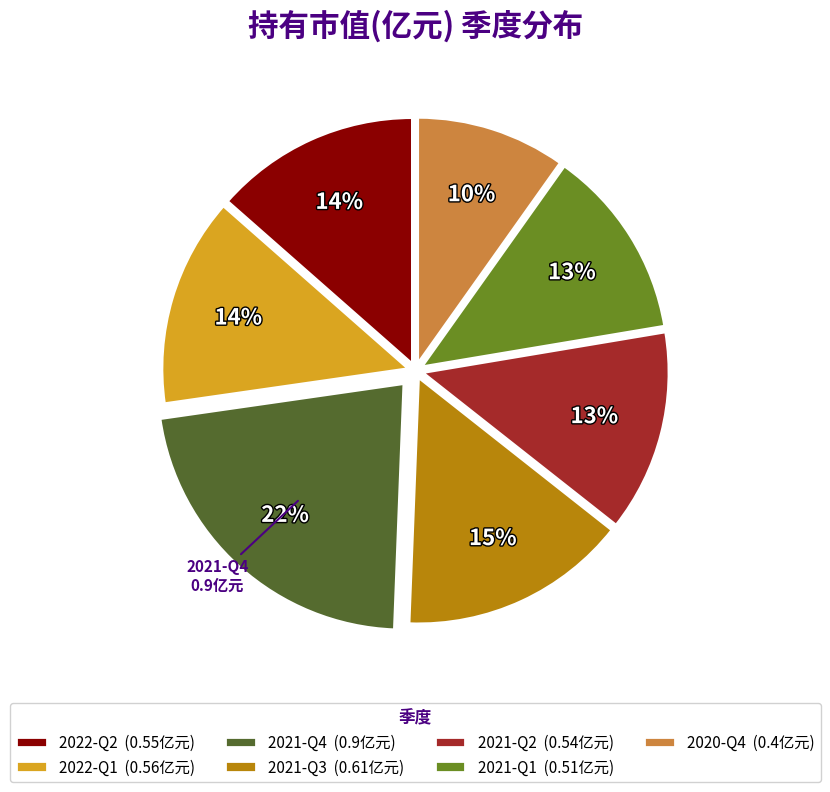

What is the smallest slice in the pie chart?

2020-Q4